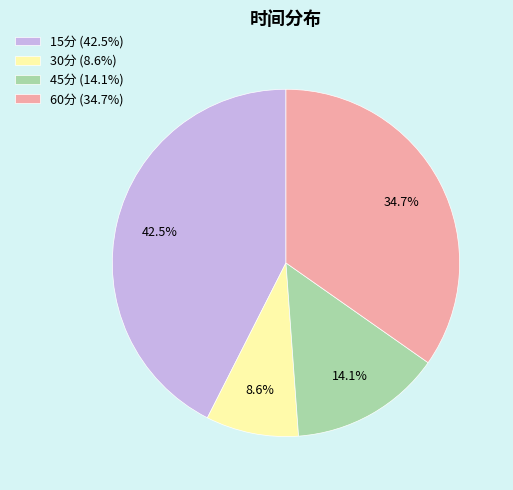

Which slice is the largest?

15分